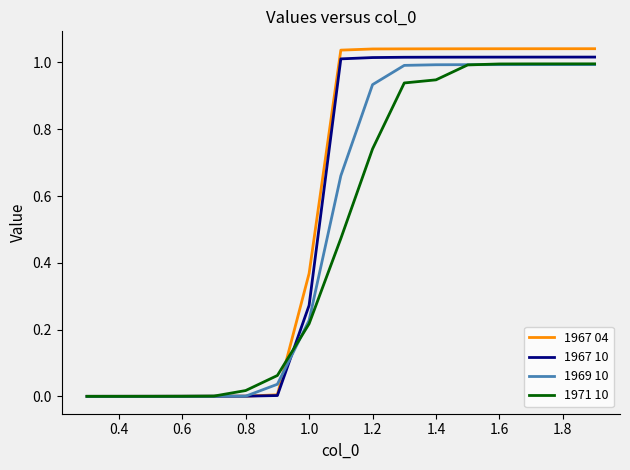

Which series has the largest range (max minus min)?

1967 04